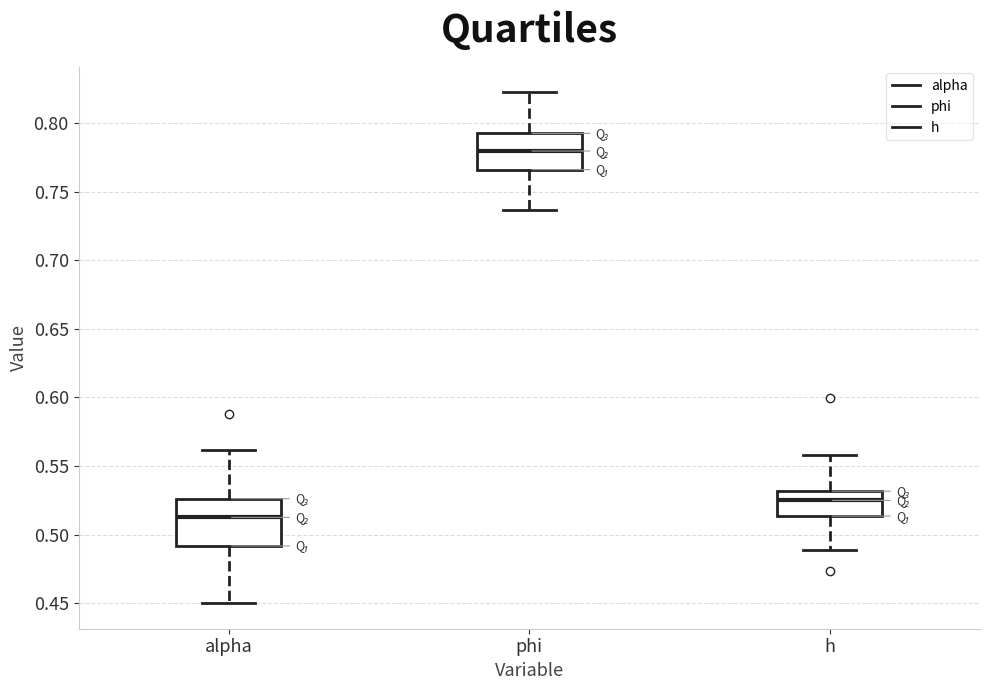

Reading left to right, transcribe this box plot: for each box, give where its median line is, the range the box spans, and where its two whiskers end, as read against the y-axis. The values are not printed on the chart, so give them approximately, as read against the axis.

alpha: median 0.510, box 0.490 to 0.525, whiskers 0.450 to 0.560
phi: median 0.780, box 0.765 to 0.795, whiskers 0.735 to 0.825
h: median 0.525, box 0.515 to 0.530, whiskers 0.490 to 0.560